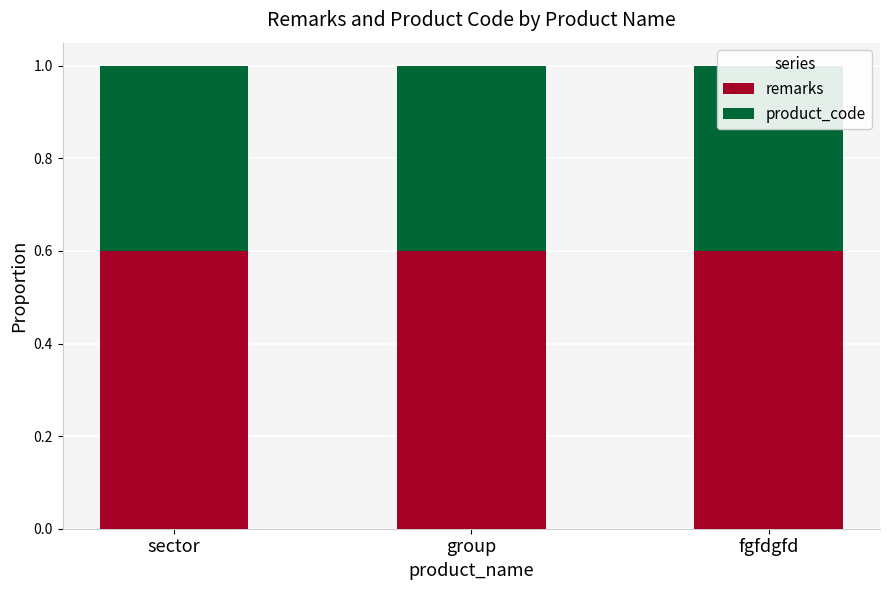

Reading left to right, transcribe all the data shown in this chart.

remarks: sector=0.6	group=0.6	fgfdgfd=0.6
product_code: sector=0.4	group=0.4	fgfdgfd=0.4